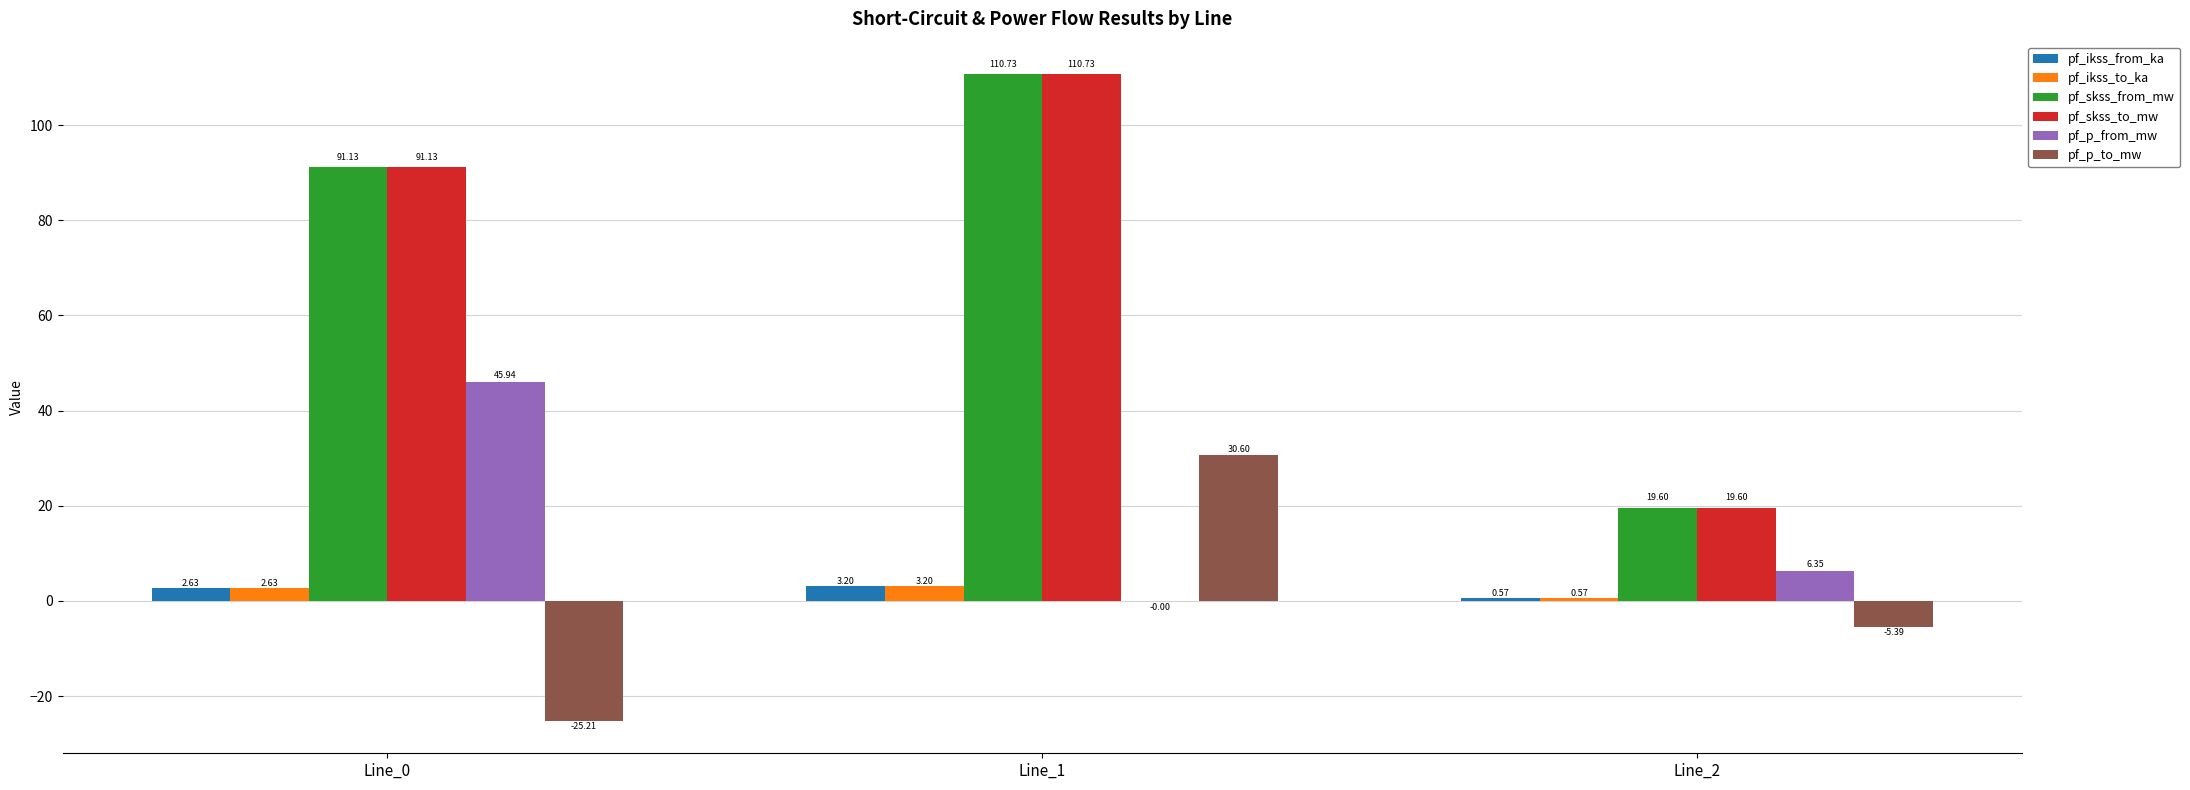

What is the sum of the pf_skss_from_mw values at Line_0 and Line_1?

201.9